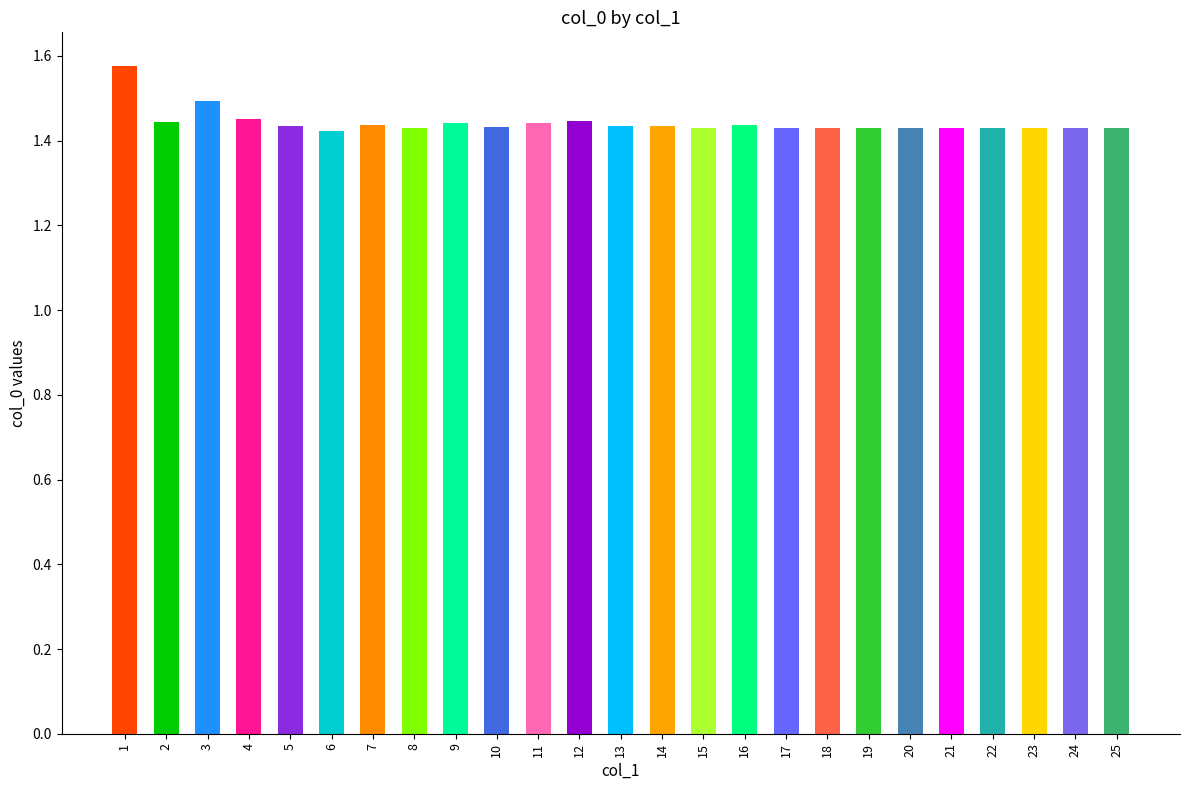

How many bars are there in total?

25